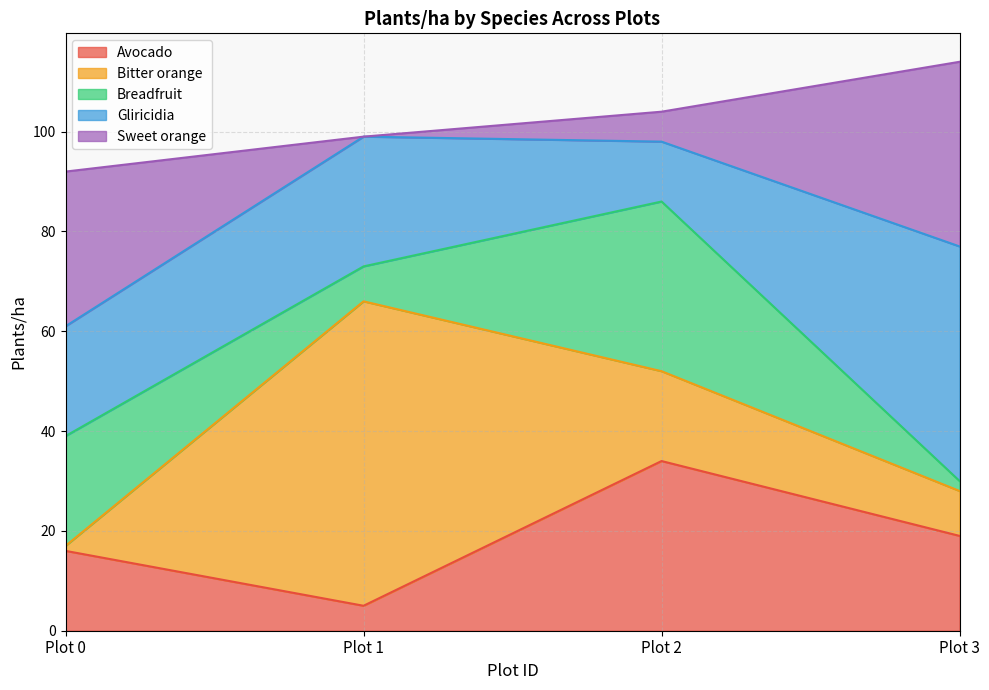

Which series ends up on top after the final intersection of Gliricidia and Sweet orange?

Gliricidia